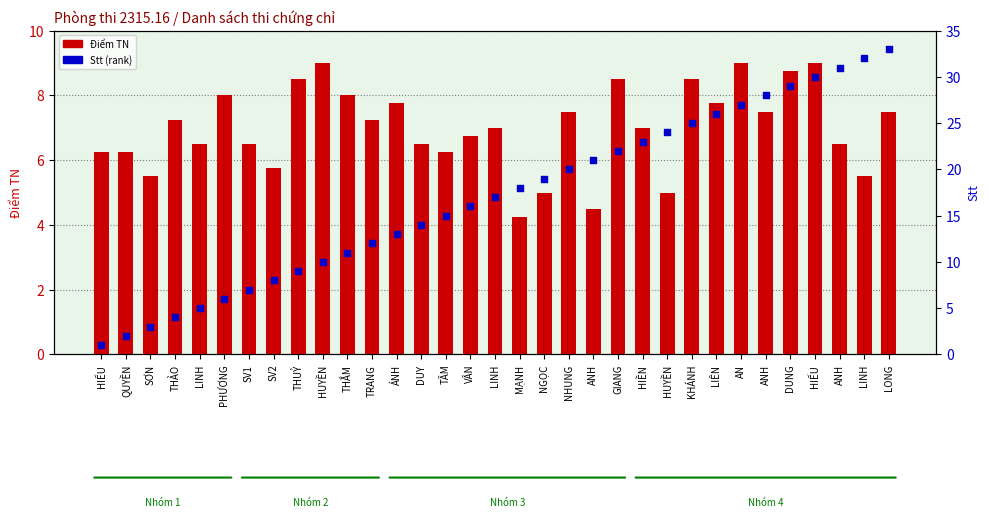

Which series reaches the maximum Y coordinate?

Stt (rank)